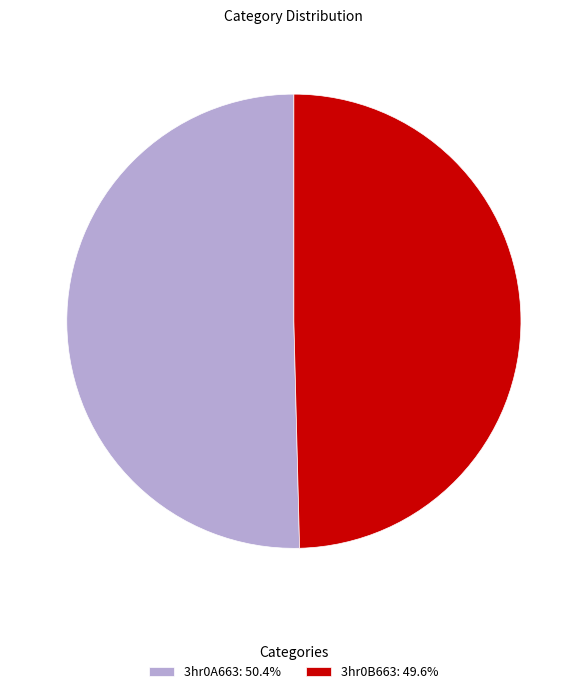

Approximately how many times larger is the value at 3hr0A663 compared to 3hr0B663?

1.0